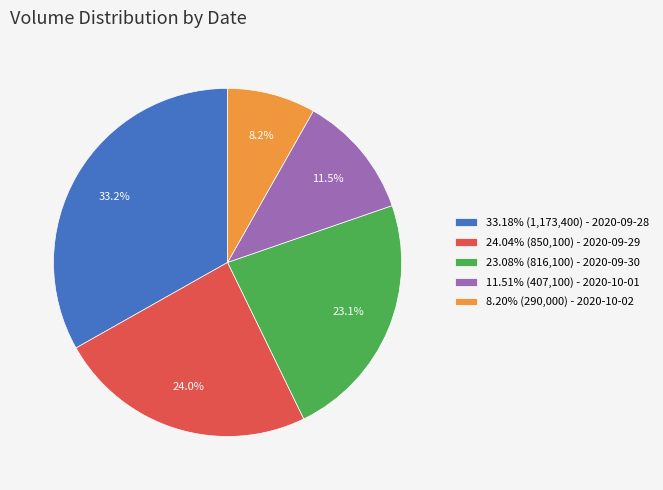

Approximately how many times larger is the value at 24.04% (850,100) - 2020-09-29 compared to 33.18% (1,173,400) - 2020-09-28?

0.7